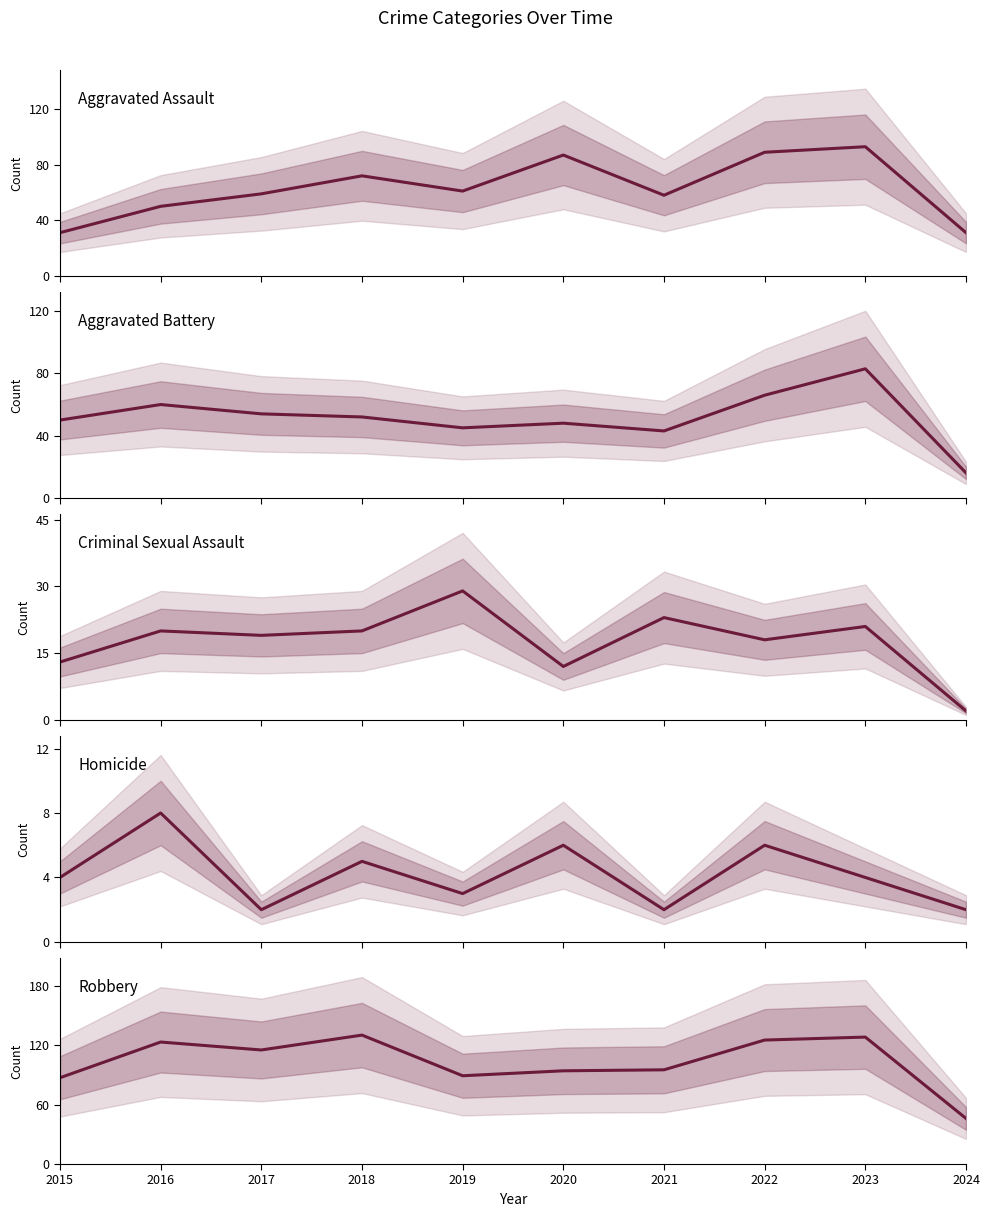

List the series in order of their peak value, highest first.

Robbery, Aggravated Assault, Aggravated Battery, Criminal Sexual Assault, Homicide